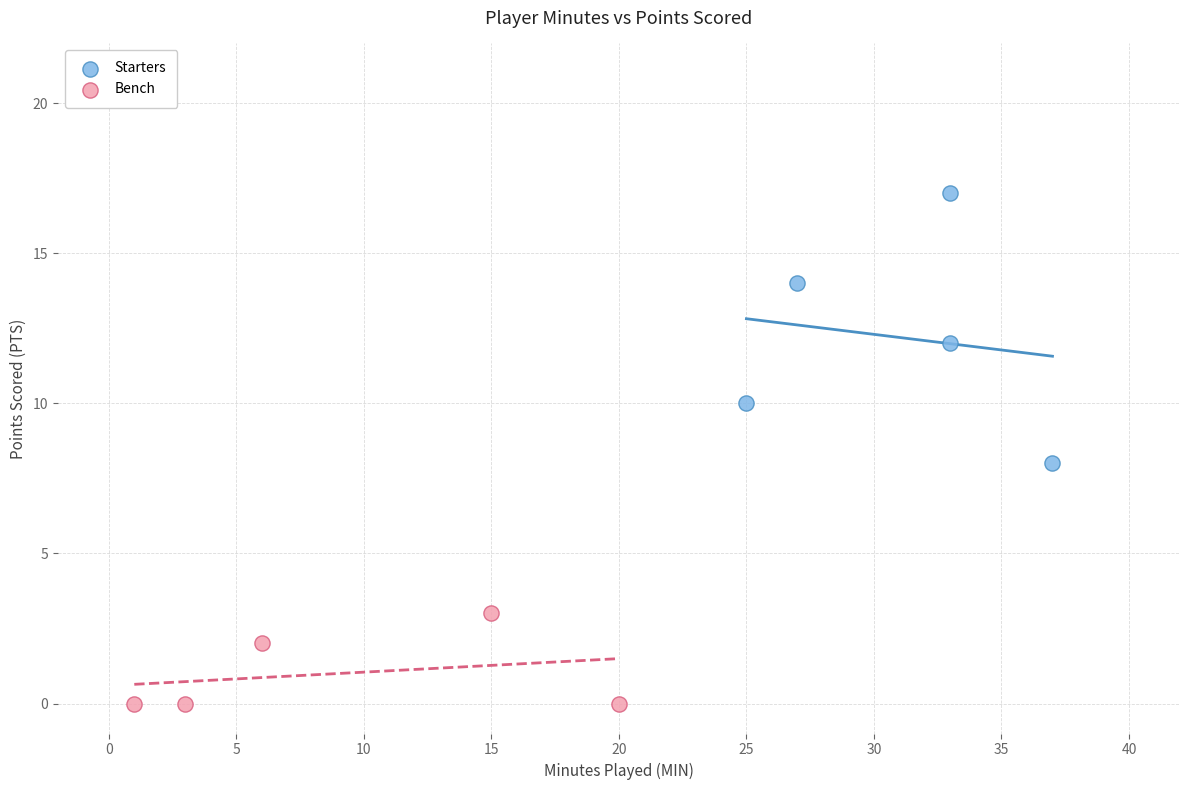

Which series contains the lowest Y value?

Bench